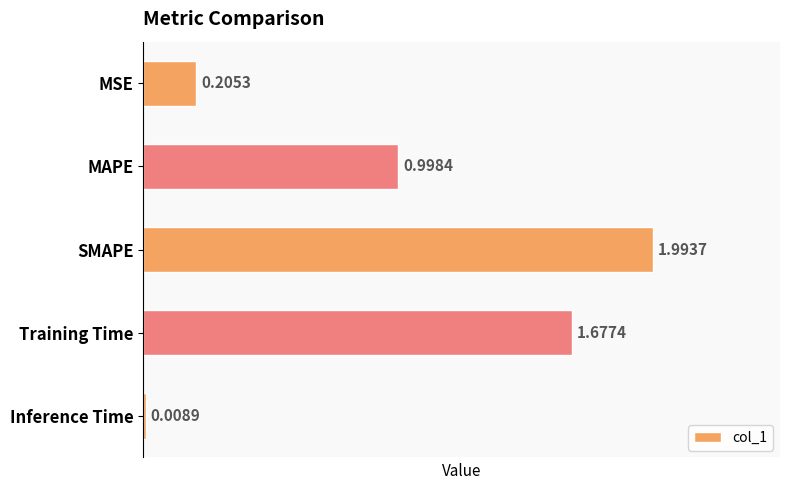

Which has a higher value, Inference Time or MAPE?

MAPE